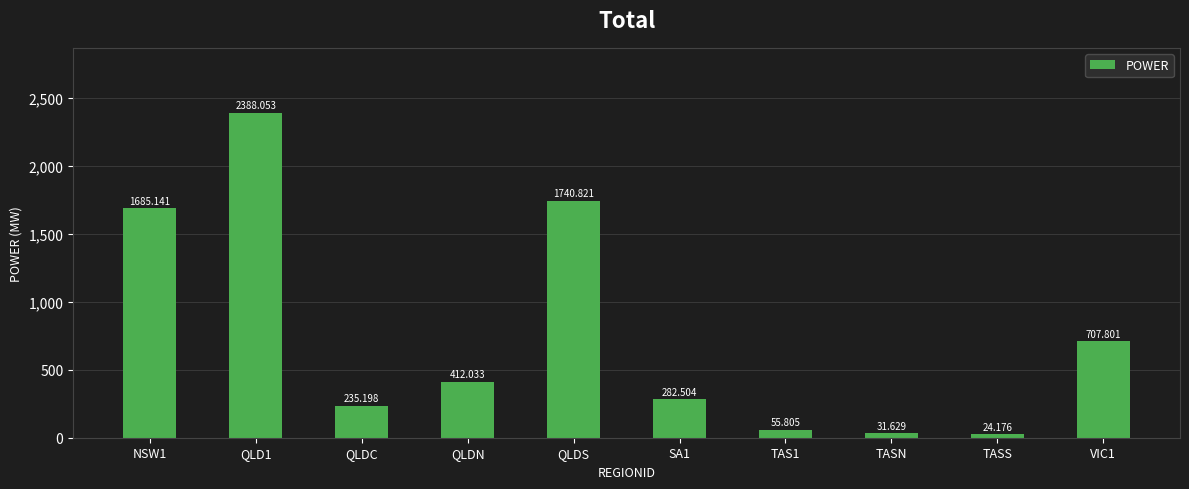

Reading left to right, what are all the values shown in this chart?

1685.1	2388.1	235.2	412.0	1740.8	282.5	55.8	31.6	24.2	707.8